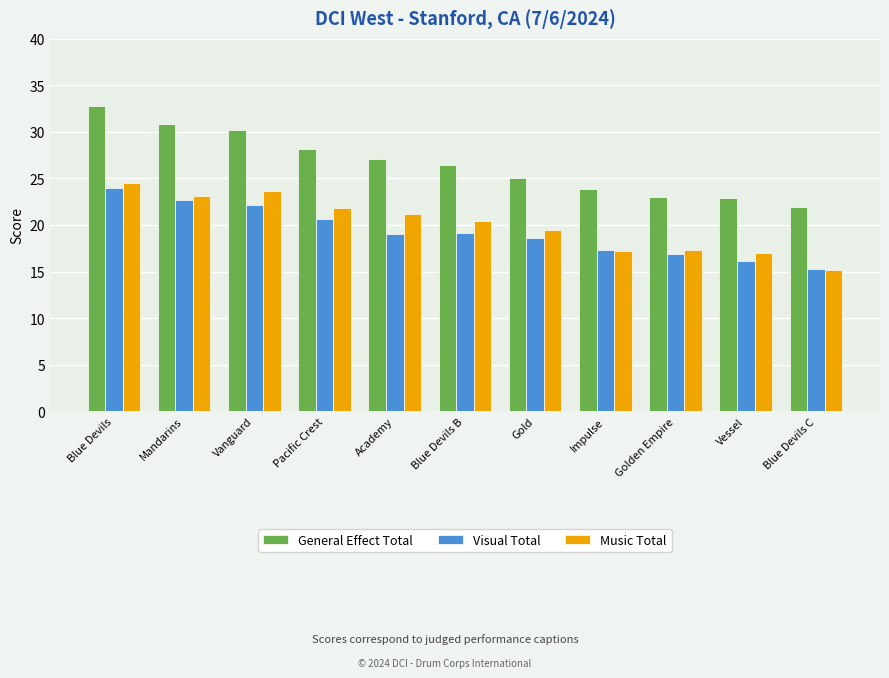

What is the label of the 3rd bar from the right?

Golden Empire